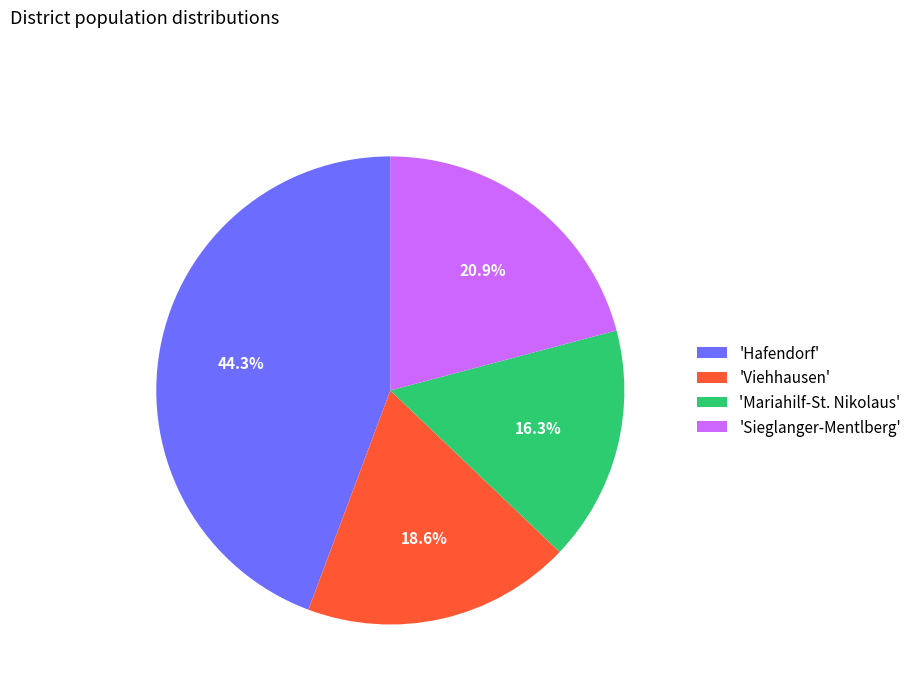

Do 'Sieglanger-Mentlberg' and 'Mariahilf-St. Nikolaus' together represent more than half of the pie?

No